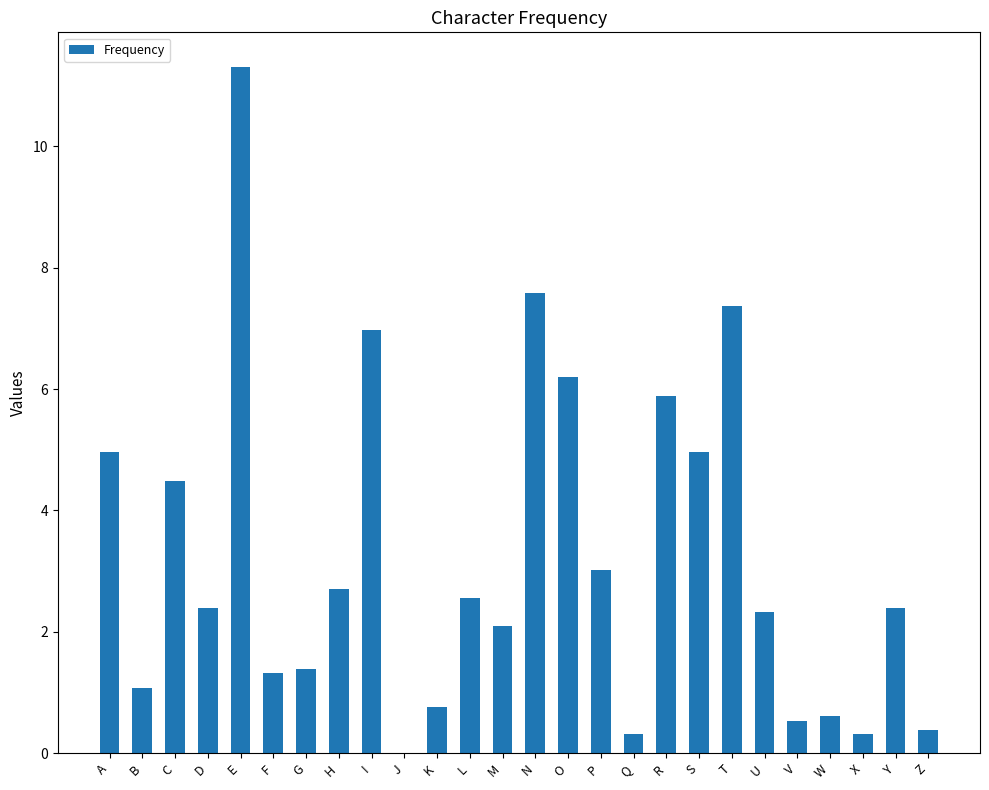

The value at U is 3.1. True or false?

False